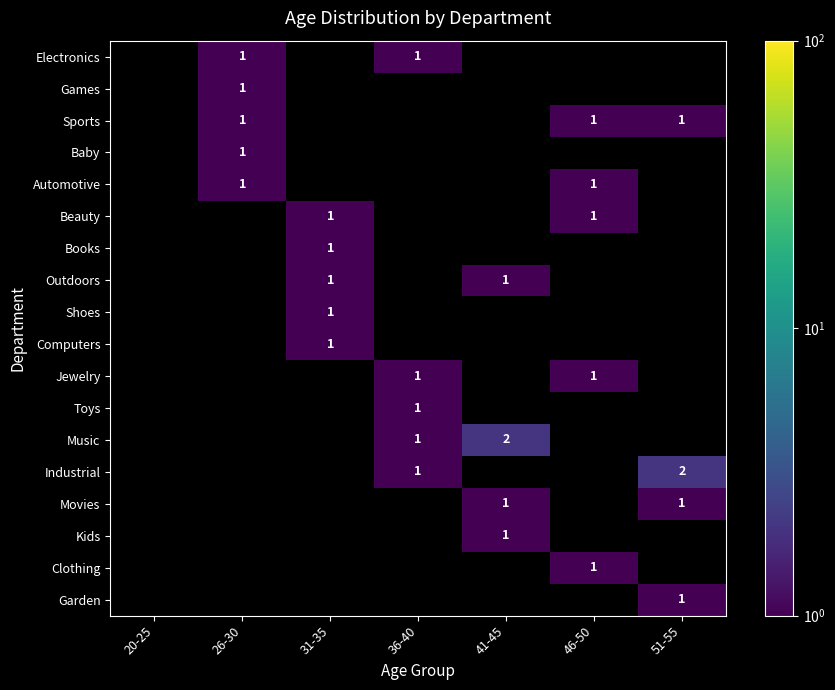

What is the greatest value displayed?

2